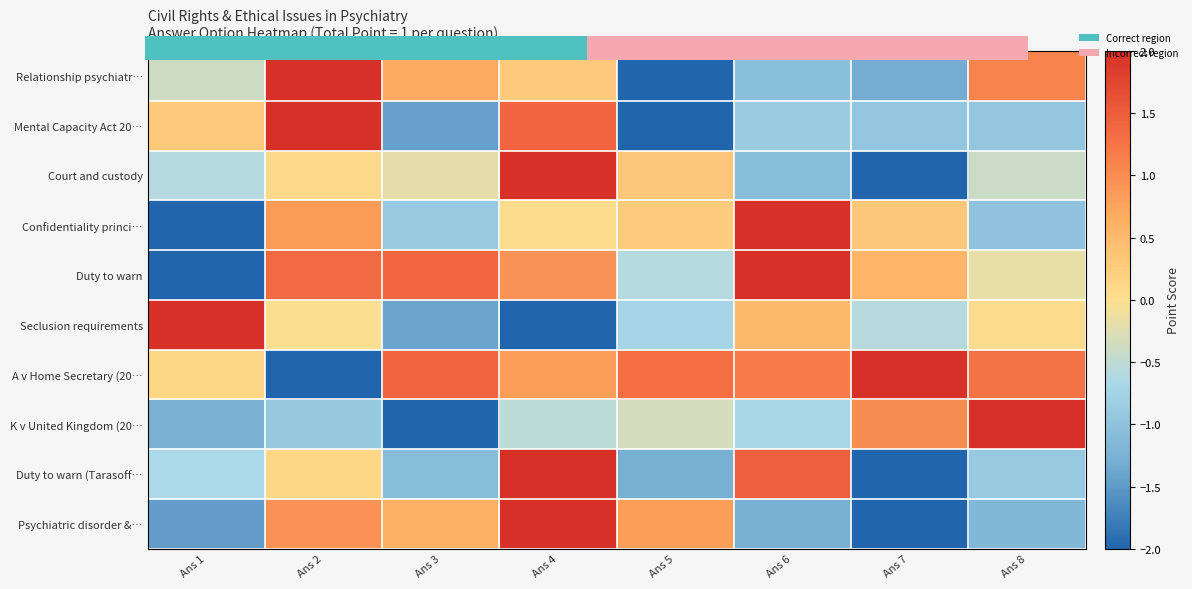

Count the number of categories in the chart.

8